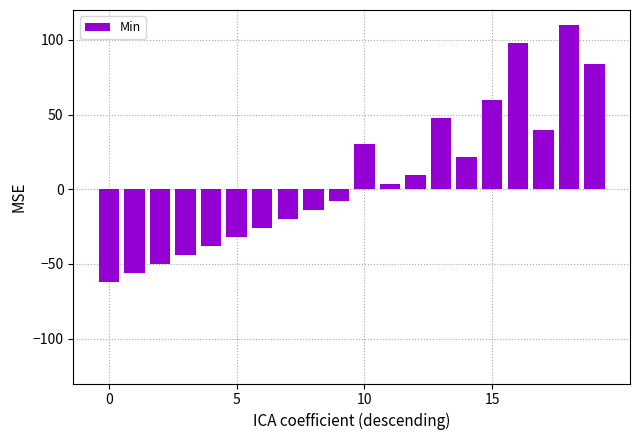

Are the bars grouped side by side (vs. stacked)?

No